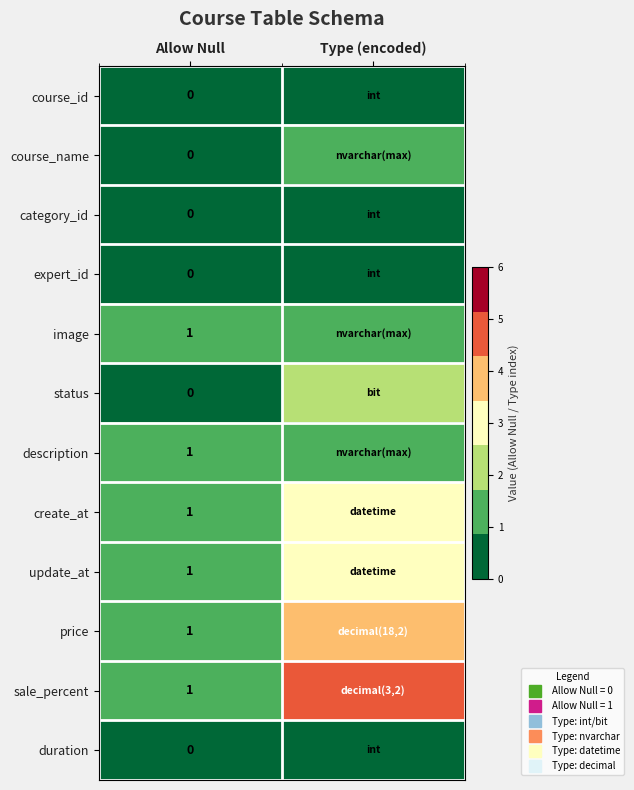

Which category has the highest value across all series?

Type (encoded)